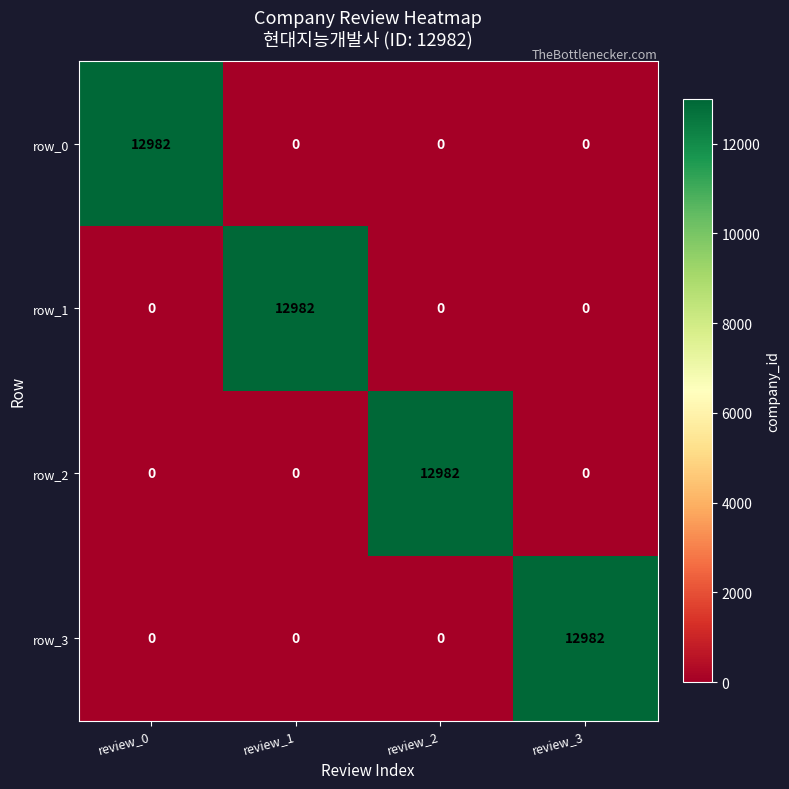

Reading left to right, what are all the values shown in this chart?

row_0: 12982	0	0	0
row_1: 0	12982	0	0
row_2: 0	0	12982	0
row_3: 0	0	0	12982